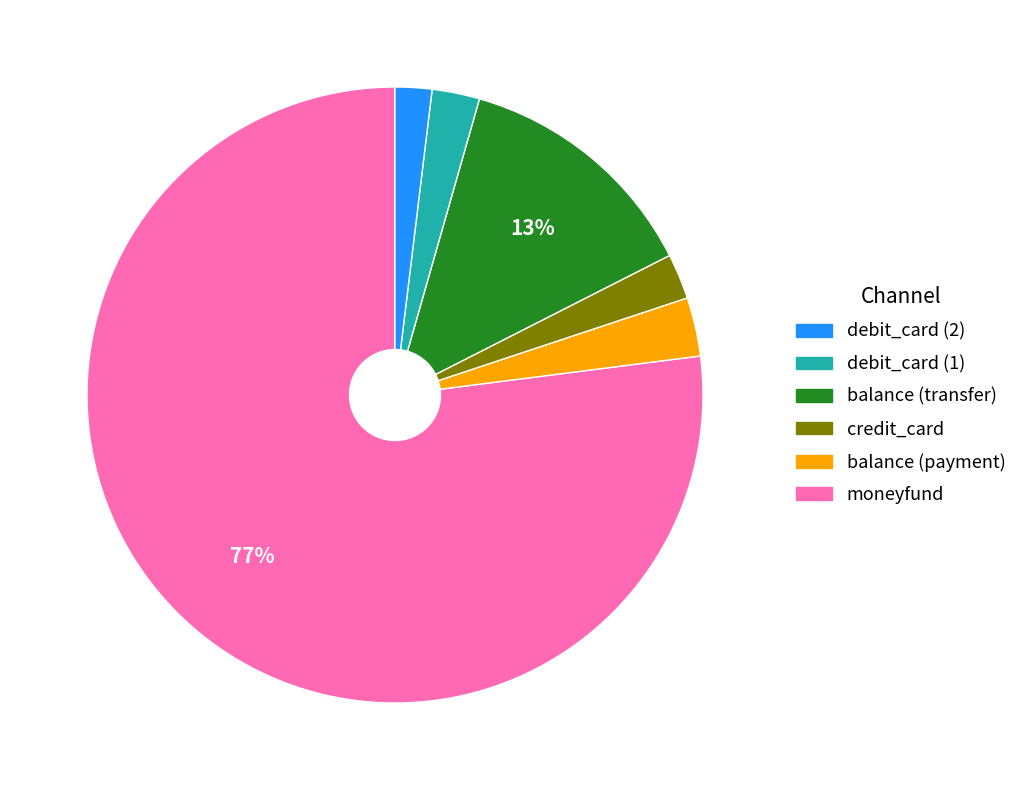

Is there a majority slice in this chart?

Yes